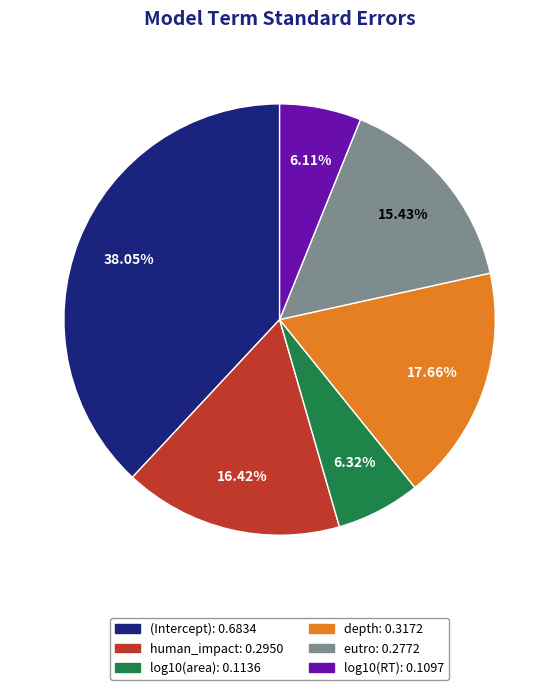

True or false: depth accounts for 18% of the total.

True